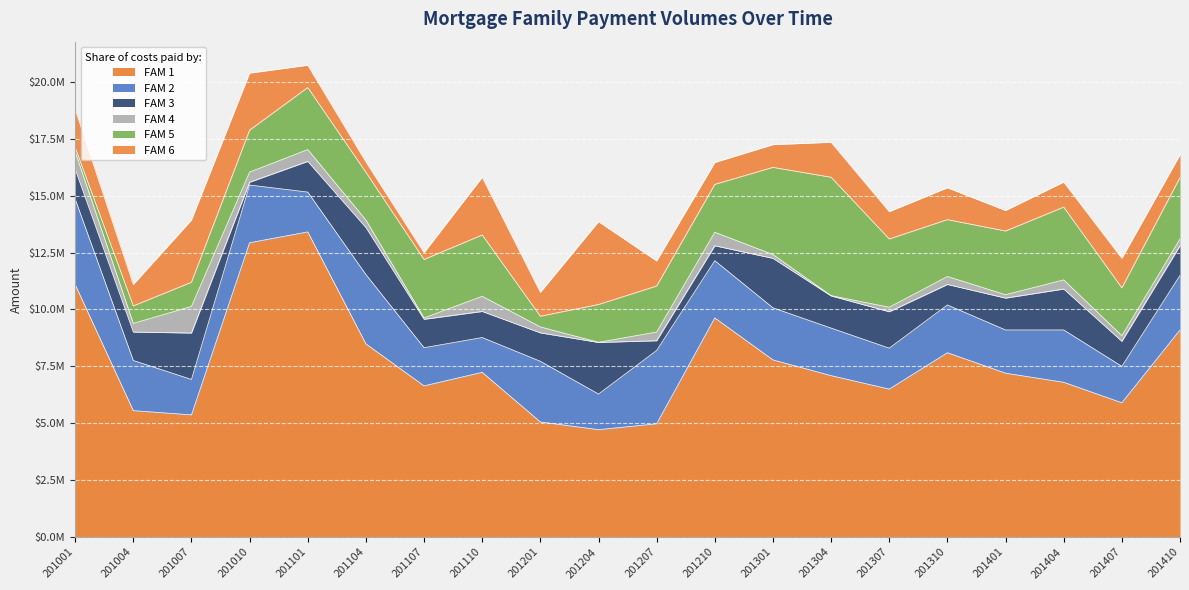

In FAM 2, how many points are lower than both neighbors (excluding endpoints)?

7